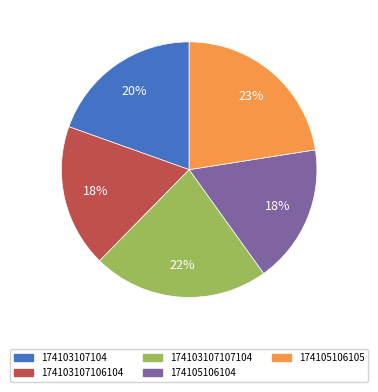

What percentage is the 174105106104 slice, to the nearest percent?

18%